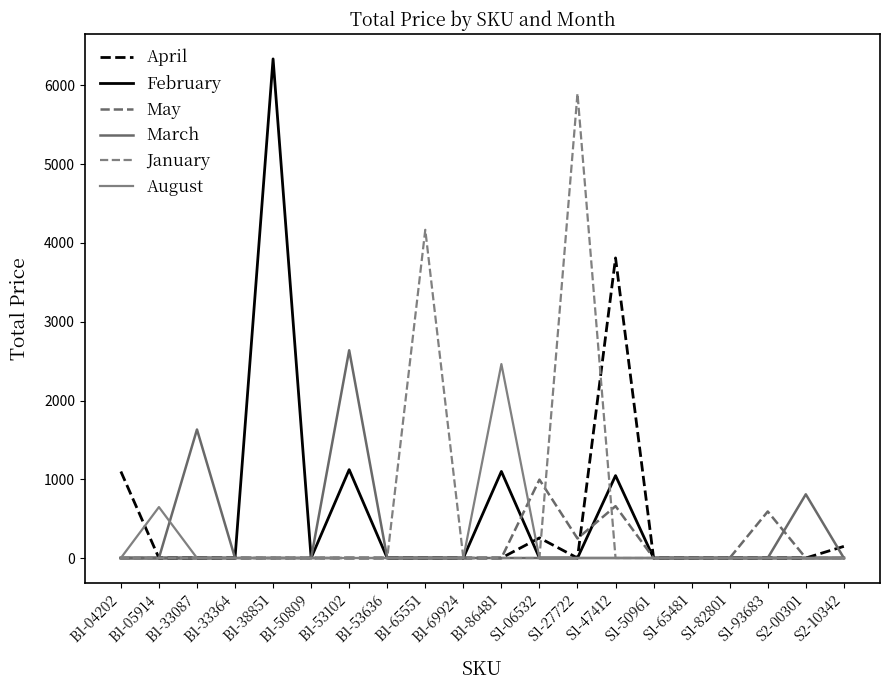

What is the label of the 6th point from the left?

B1-50809